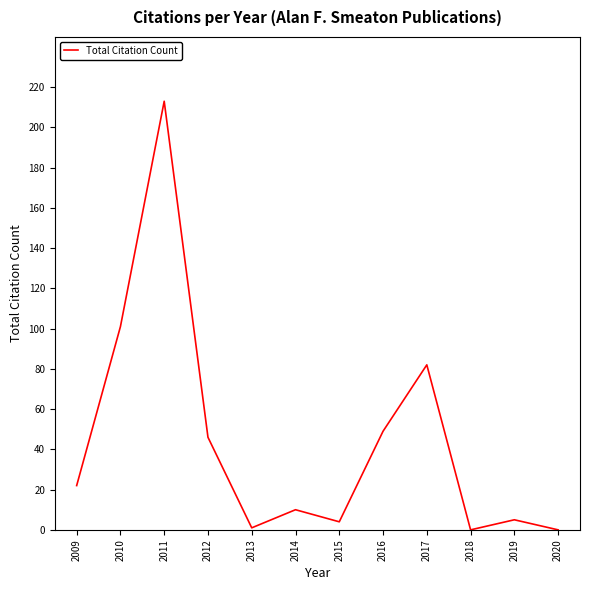

What is the sum of the values at 2018 and 2013?

1